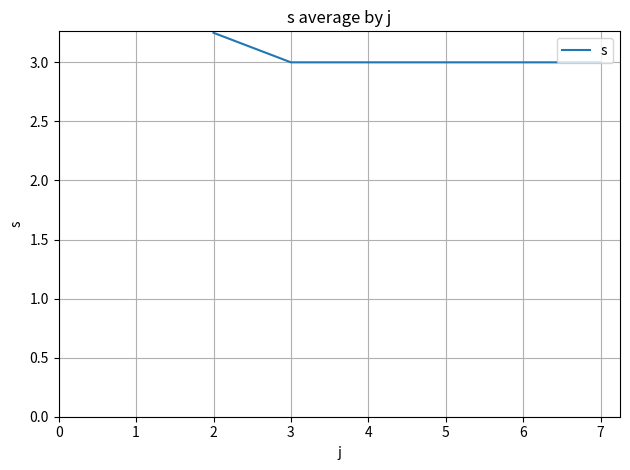

True or false: the data has more than 2 interior local peaks.

False